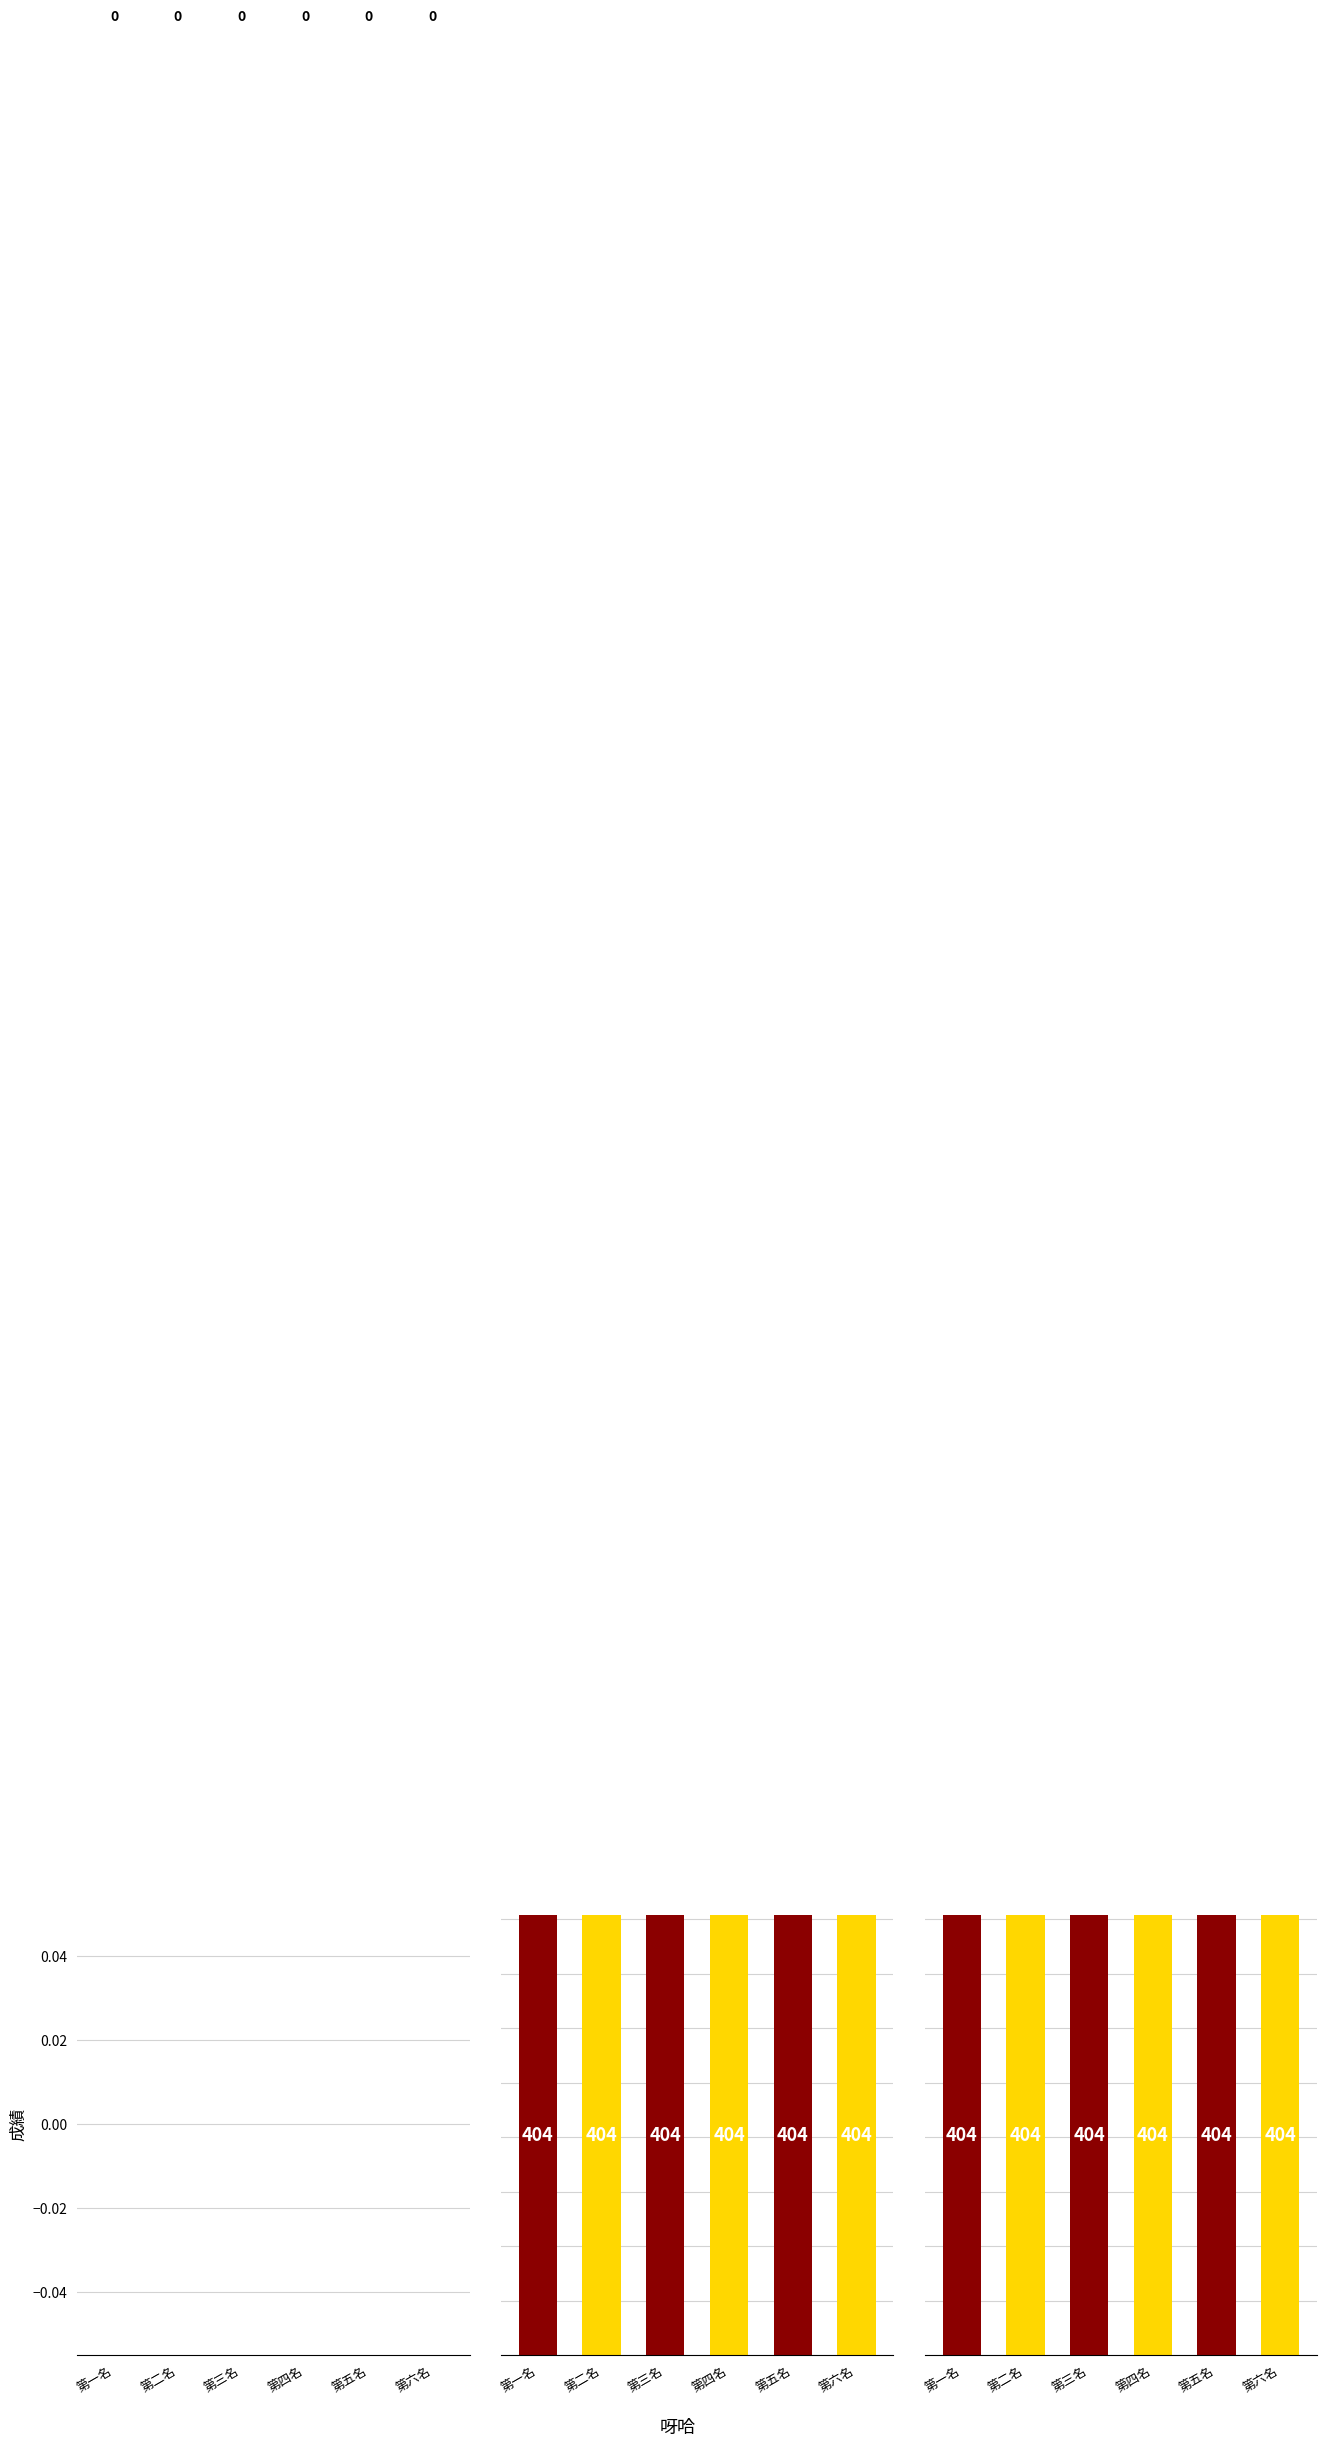

Rank the categories by 毫秒 value from lowest to highest.

第一名, 第二名, 第三名, 第四名, 第五名, 第六名